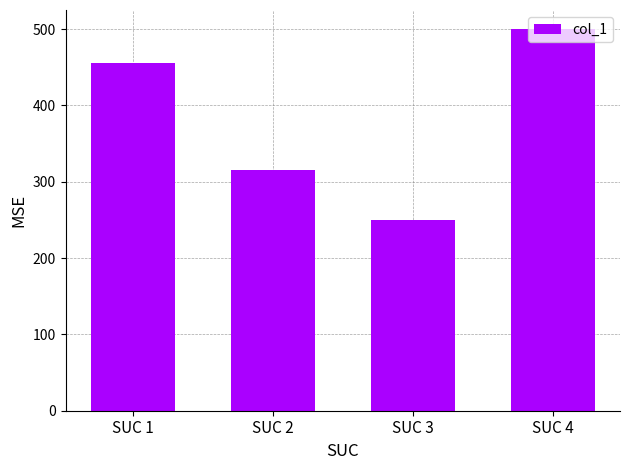

Where is the data nearest to the value 375?

SUC 2